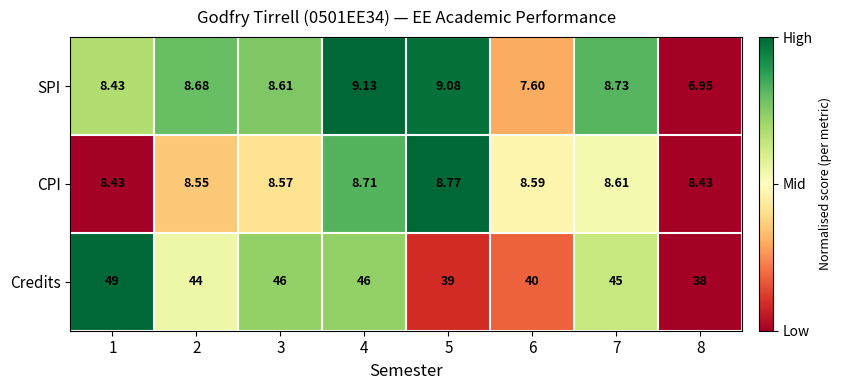

Which series has the largest total across all categories?

Credits